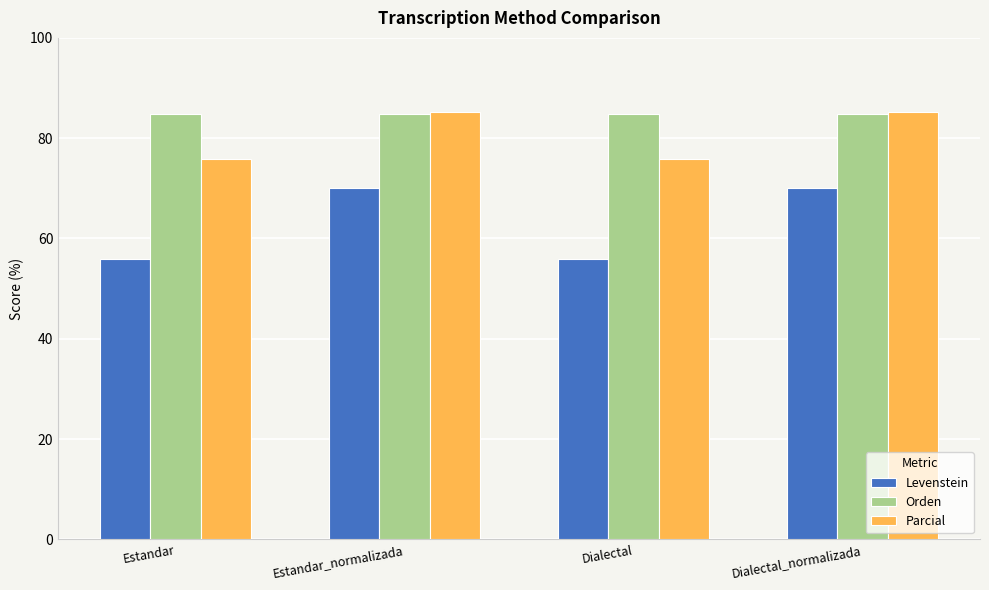

What is the lowest value of the Orden series?

84.7